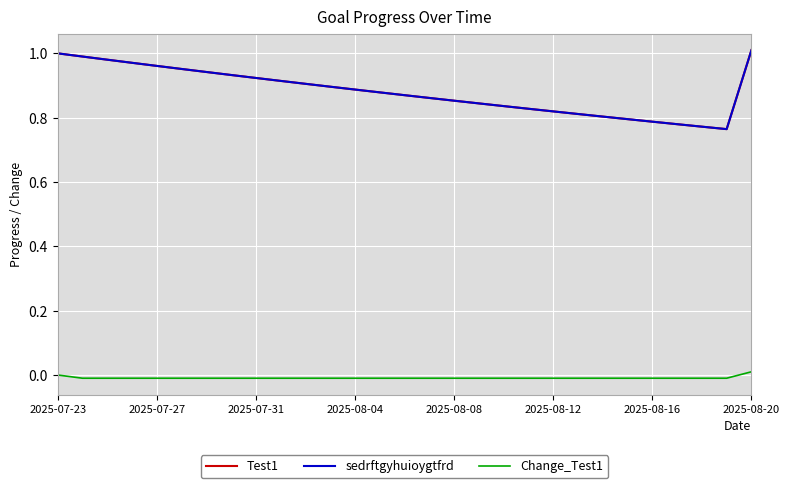

Does the chart display data point markers on the line(s)?

No